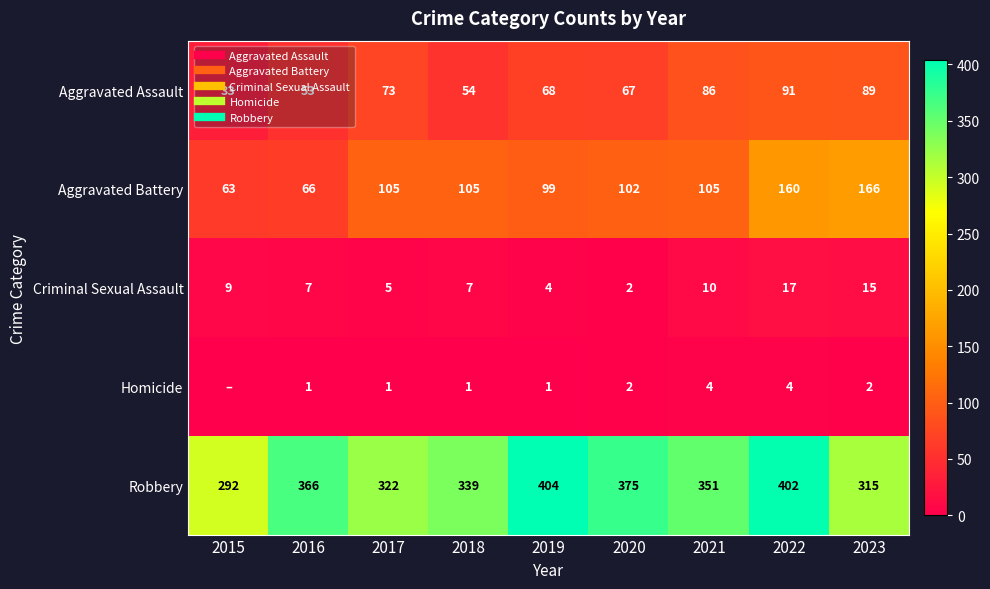

The Robbery series shows 339 at 2018. True or false?

True